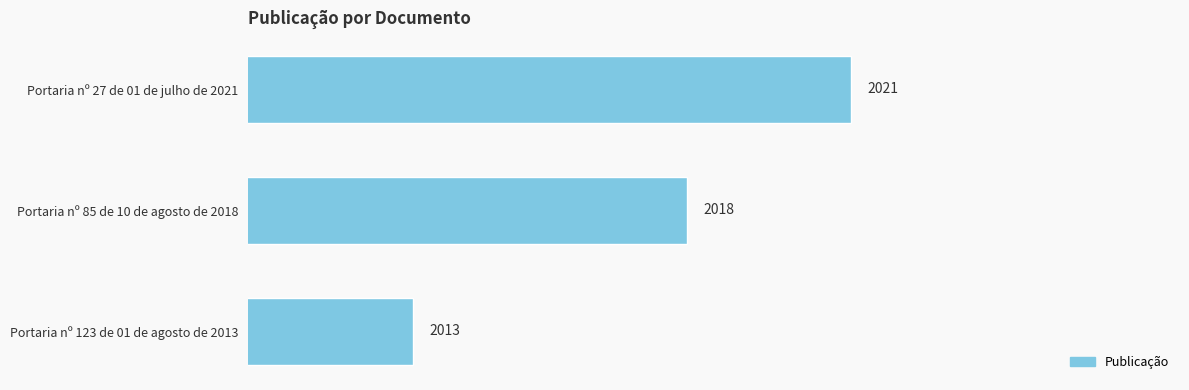

Rank the categories by value from highest to lowest.

Portaria nº 27 de 01 de julho de 2021, Portaria nº 85 de 10 de agosto de 2018, Portaria nº 123 de 01 de agosto de 2013